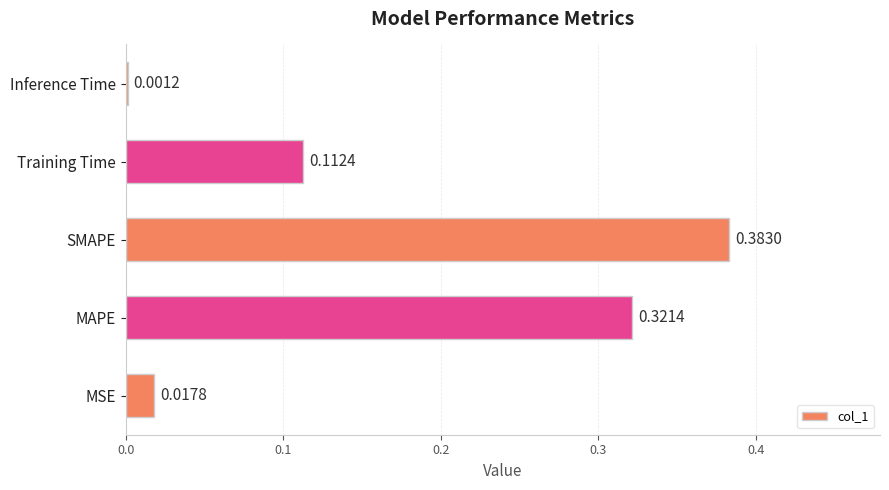

Where is the data nearest to the value 0?

Inference Time